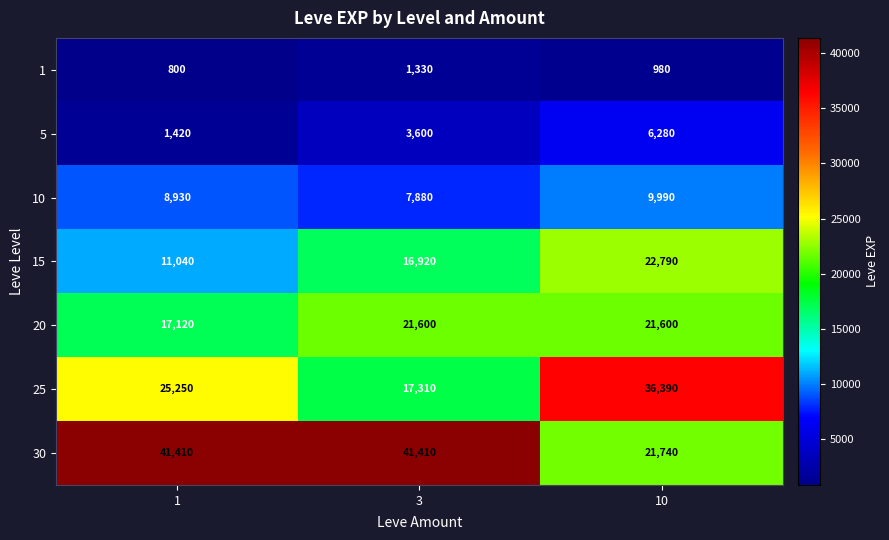

How many values in the 30 series are below 41410?

1